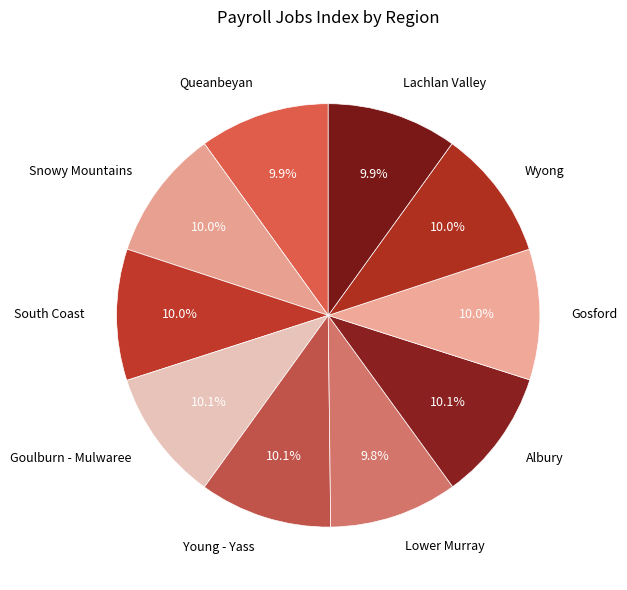

What percentage is the Snowy Mountains slice, to the nearest percent?

10%